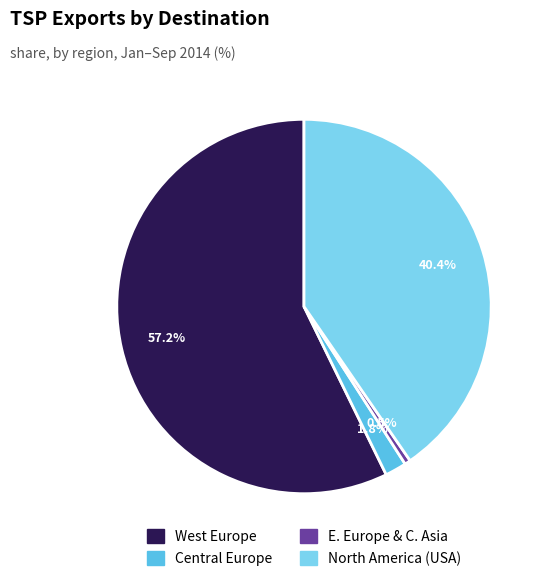

Which category accounts for the majority?

West Europe